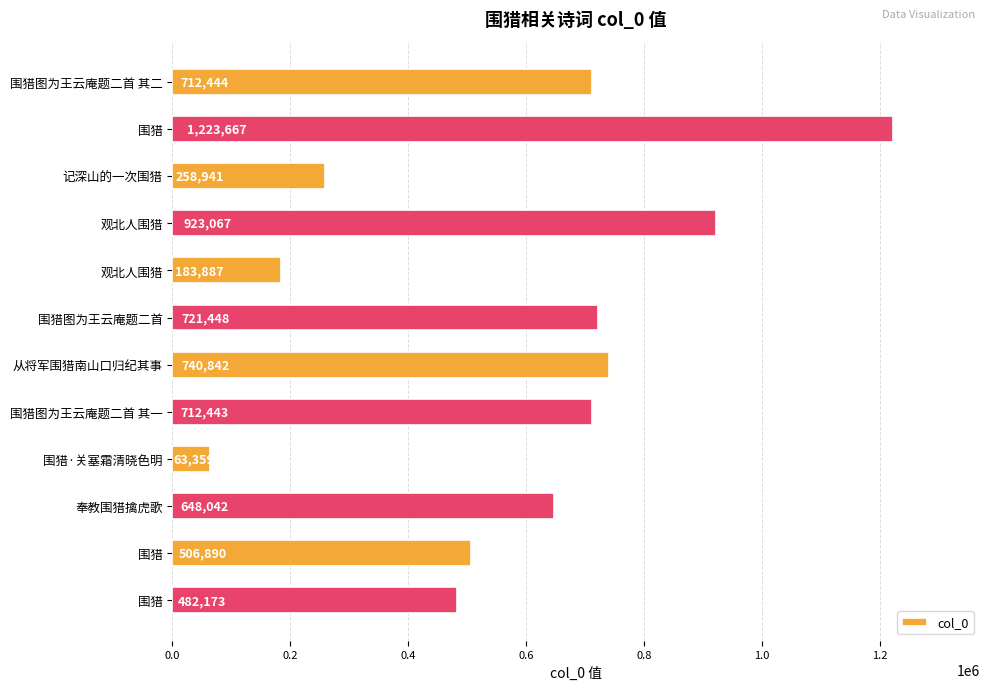

What is the greatest value displayed?

1223667